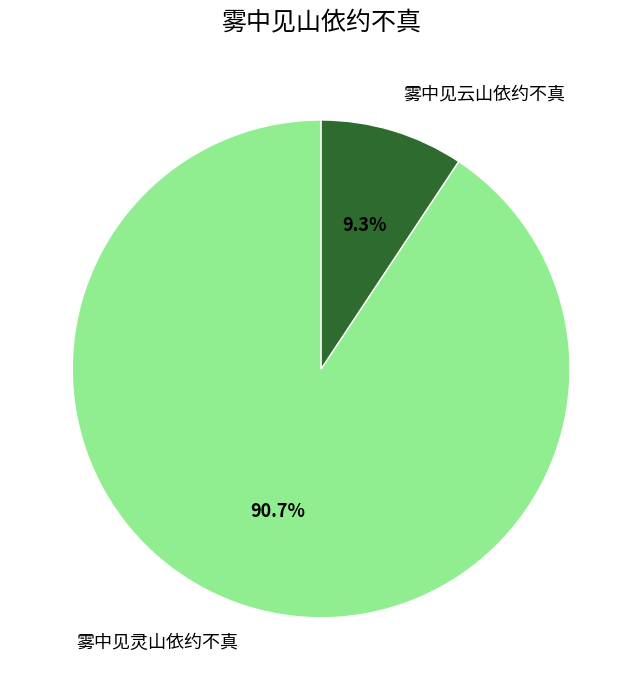

Rank the categories by value from lowest to highest.

雾中见云山依约不真, 雾中见灵山依约不真